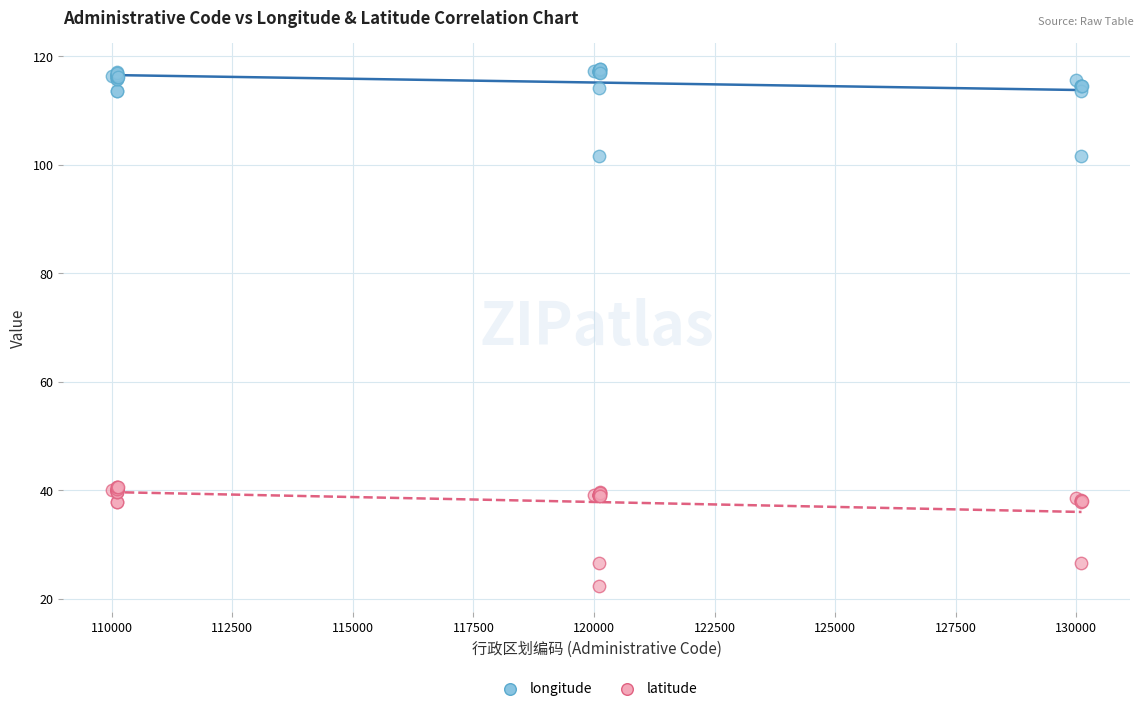

Which series has the widest spread of Y values?

latitude